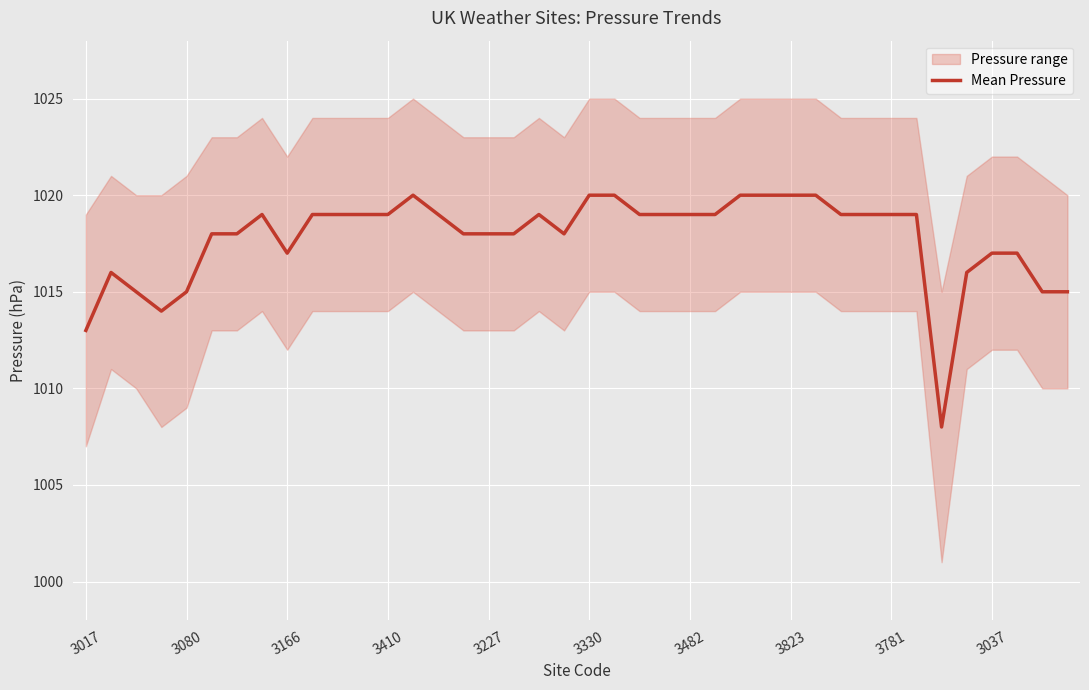

How many points are higher than both their immediate neighbors (excluding endpoints)?

4